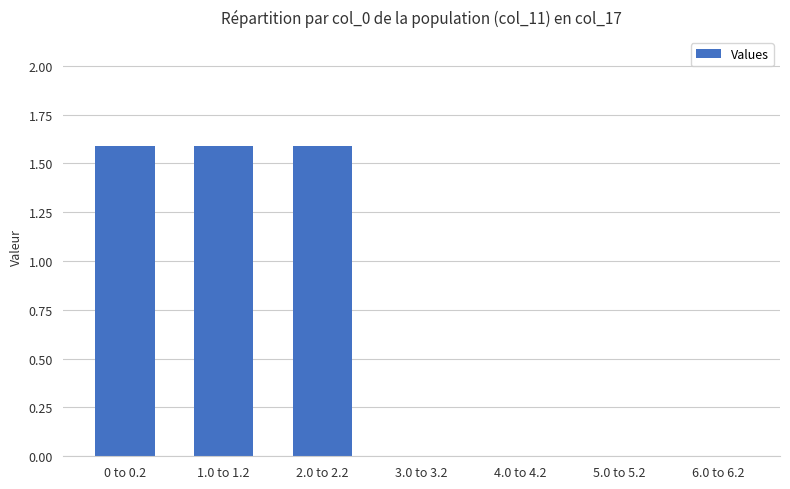

Is it true that the value at 2.0 to 2.2 is 2.2?

False